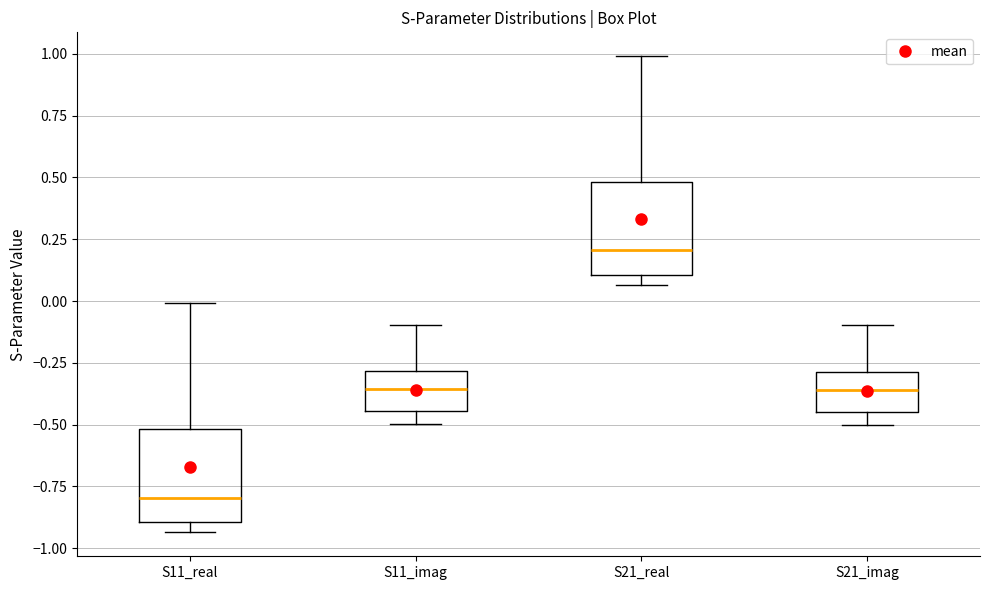

Which box has the highest median line?

S21_real